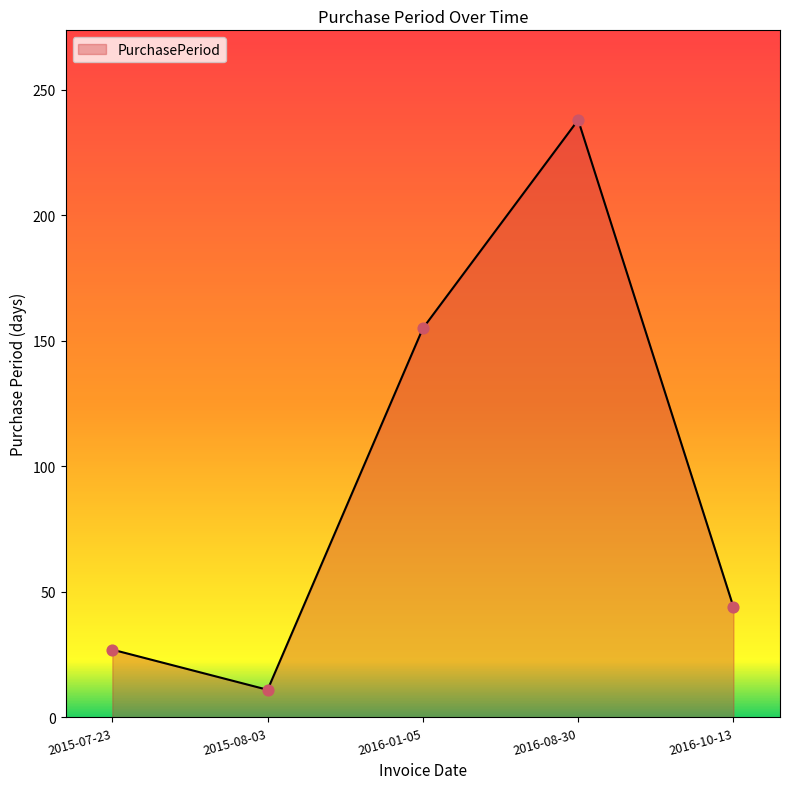

What is the ratio of the value at 2015-07-23 to the value at 2016-08-30?

0.1